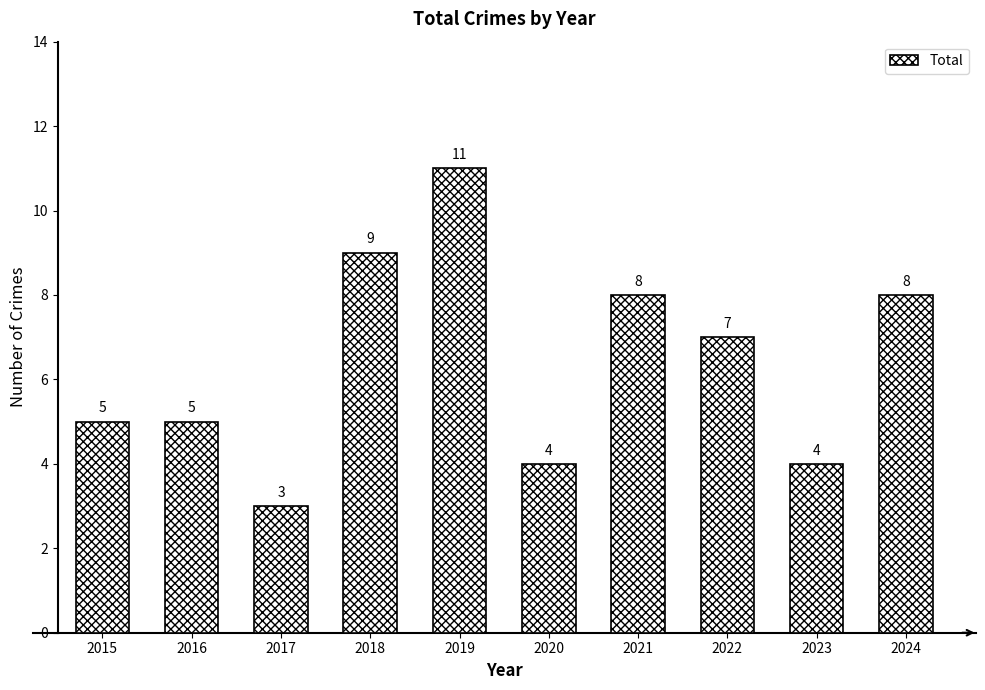

Is it true that the value at 2017 is 2?

False